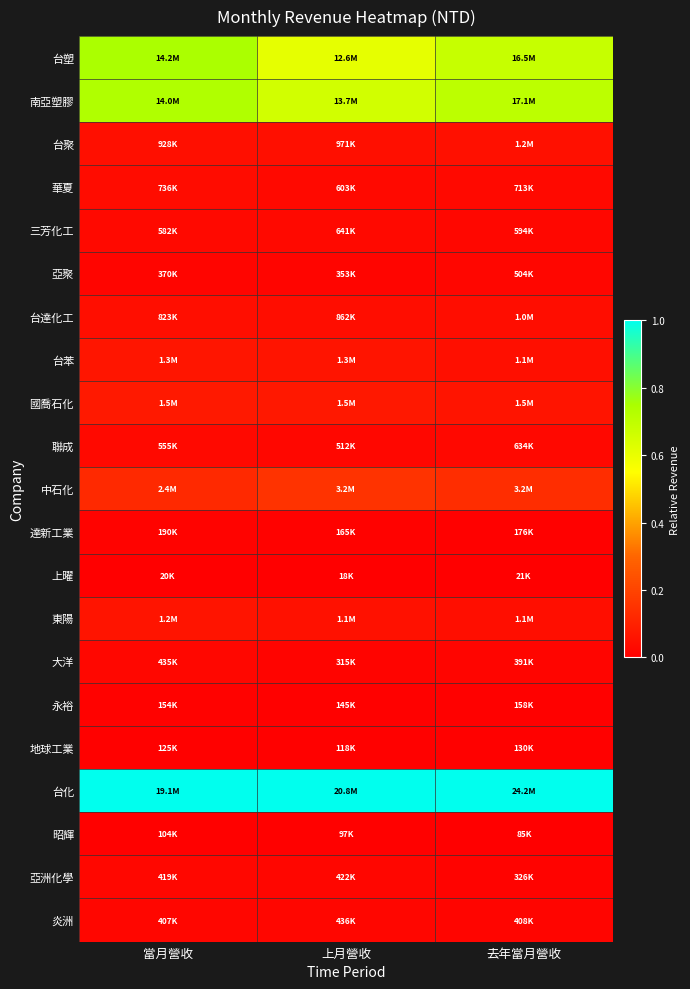

At 去年當月營收, list the series in order from largest to smallest.

台化, 南亞塑膠, 台塑, 中石化, 國喬石化, 台聚, 台苯, 東陽, 台達化工, 華夏, 聯成, 三芳化工, 亞聚, 炎洲, 大洋, 亞洲化學, 達新工業, 永裕, 地球工業, 昭輝, 上曜